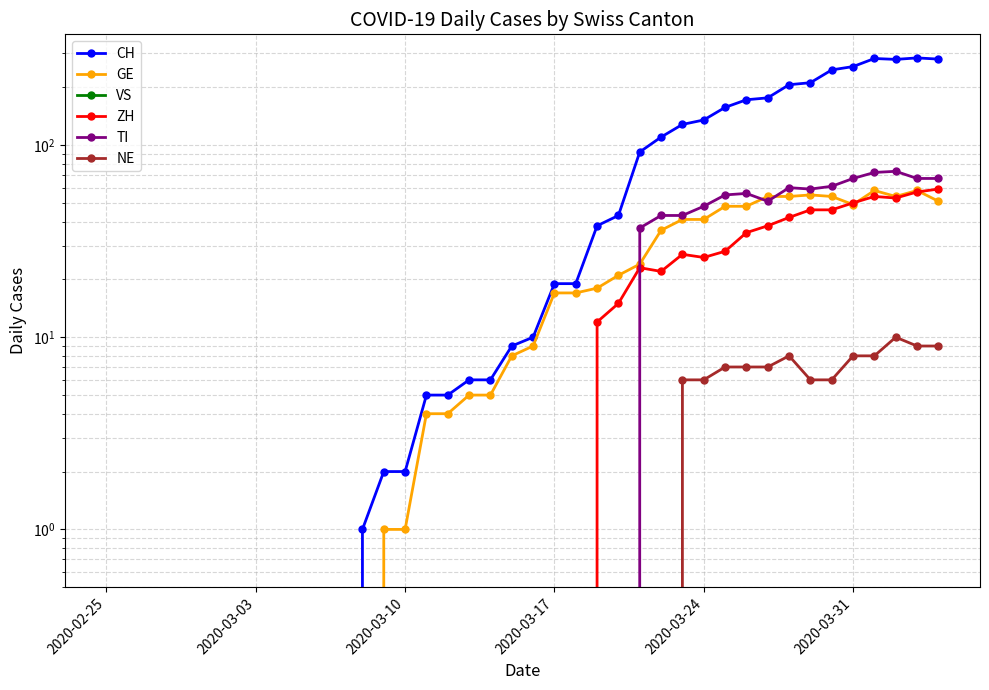

How many lines are shown in the chart?

6